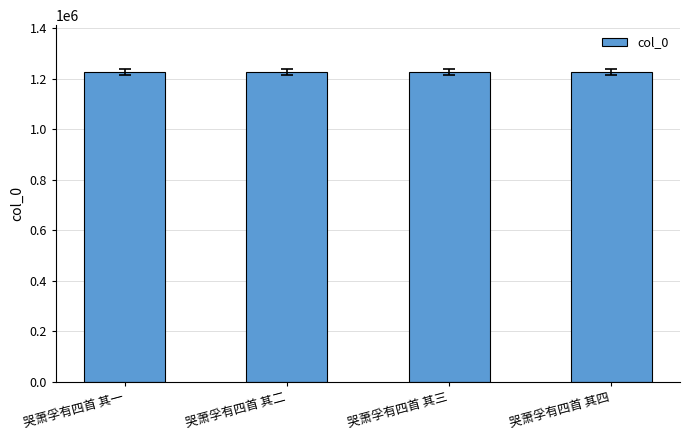

Is it true that the value at 哭萧孚有四首 其一 is 1228840?

True